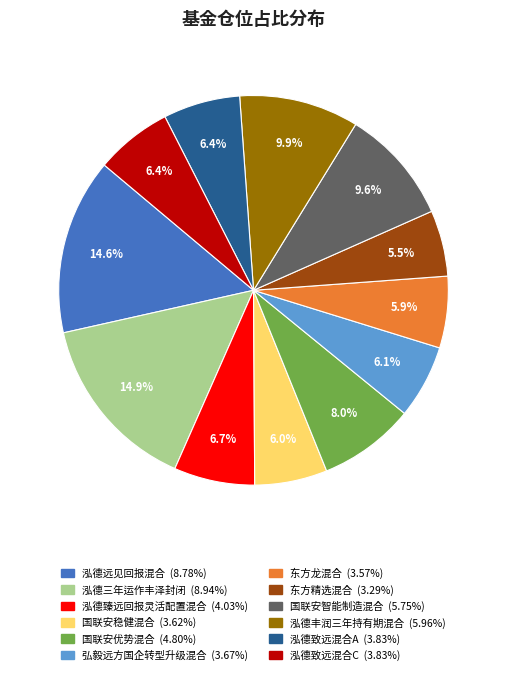

What is the ratio of the value at 泓德三年运作丰泽封闭 to the value at 泓德致远混合A?

2.3